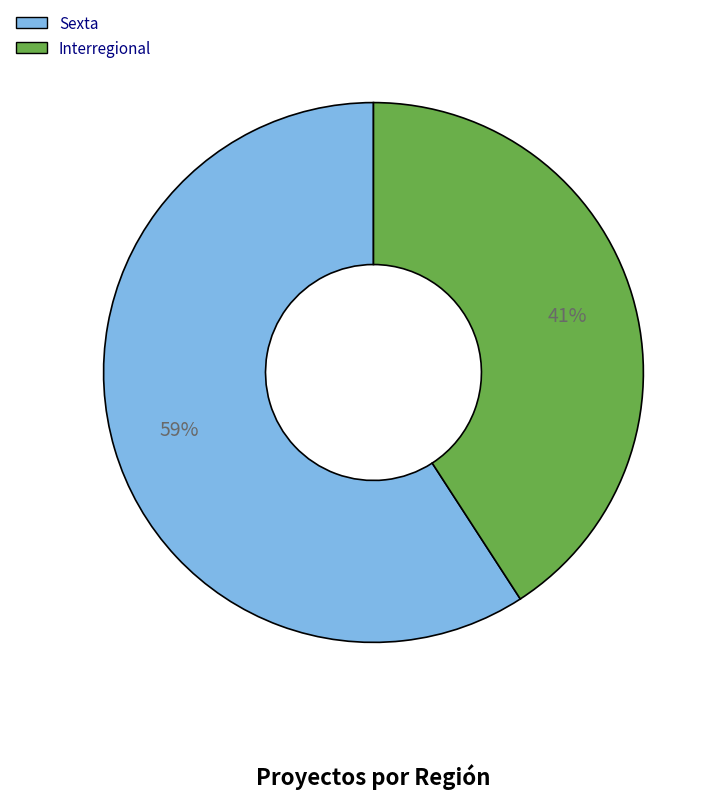

To the nearest percent, what is the combined percentage of Sexta and Interregional?

100%